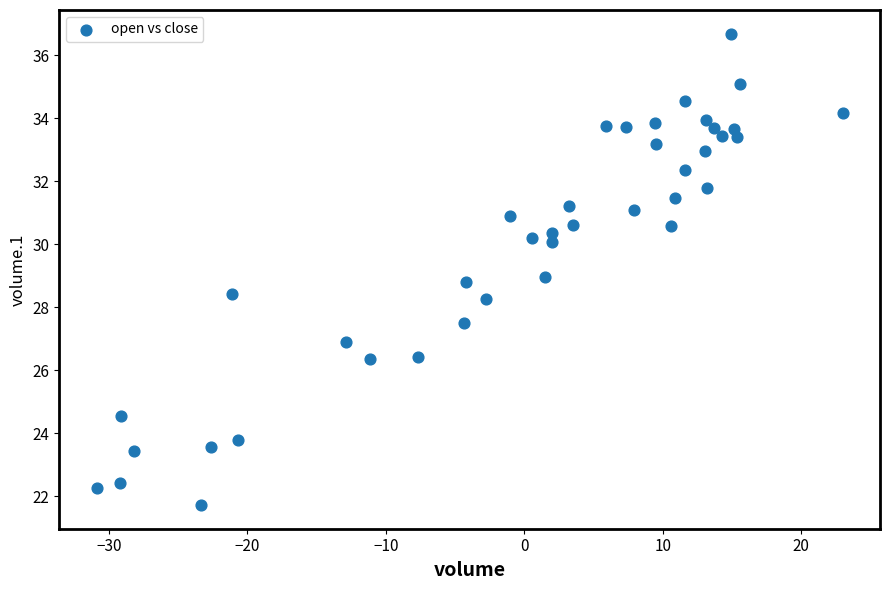

What is the range of Y values (max minus min)?

15.0